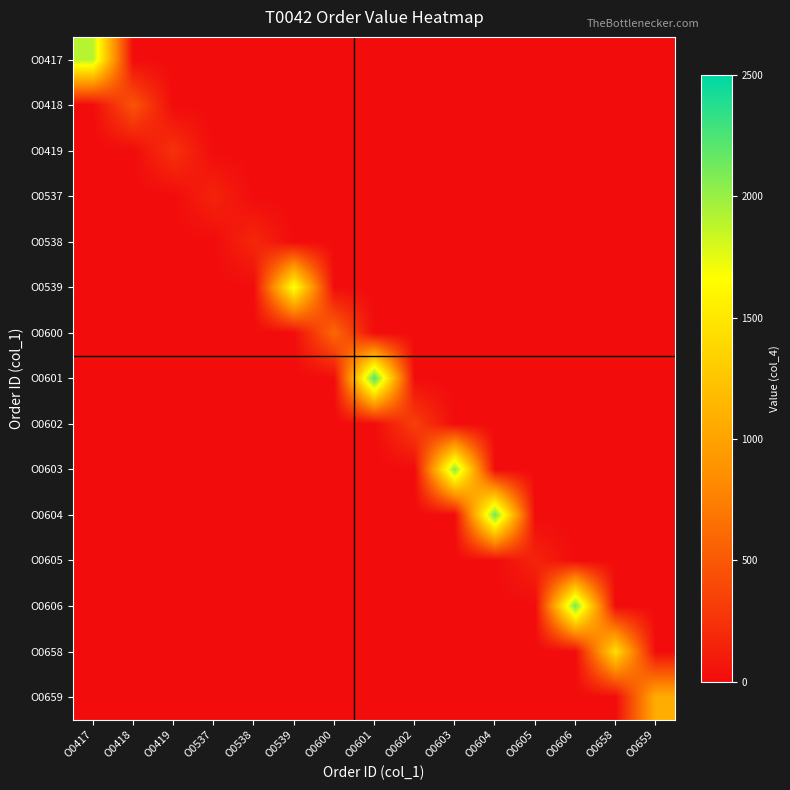

At how many categories does at least one series exceed 541?

9